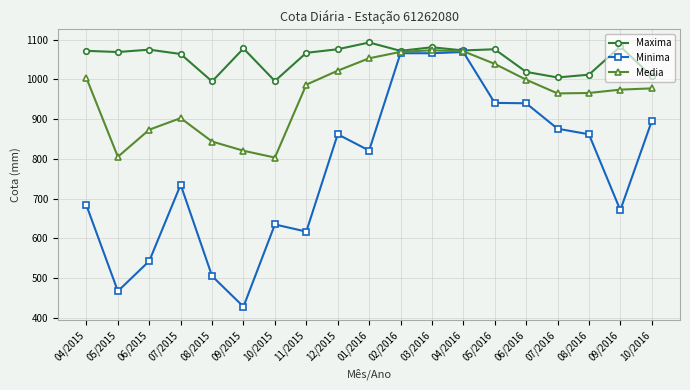

Where is the first local maximum for Minima?

07/2015